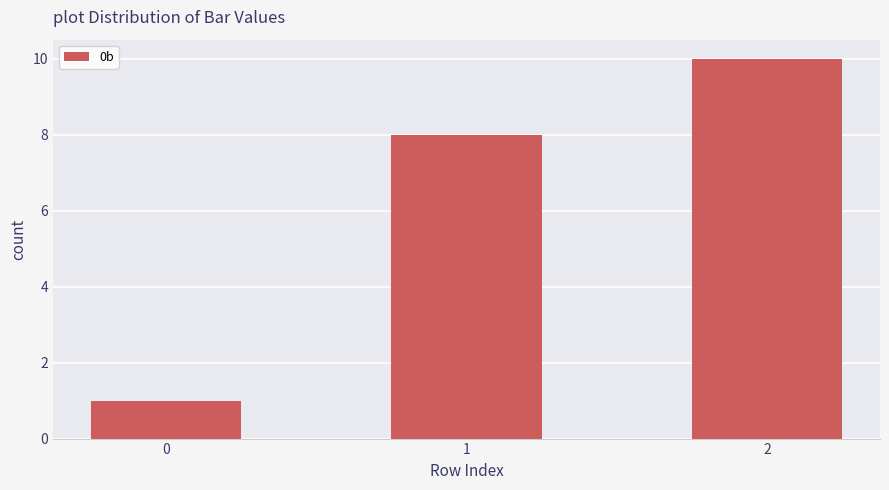

True or false: the data shows 2 at 0.

False